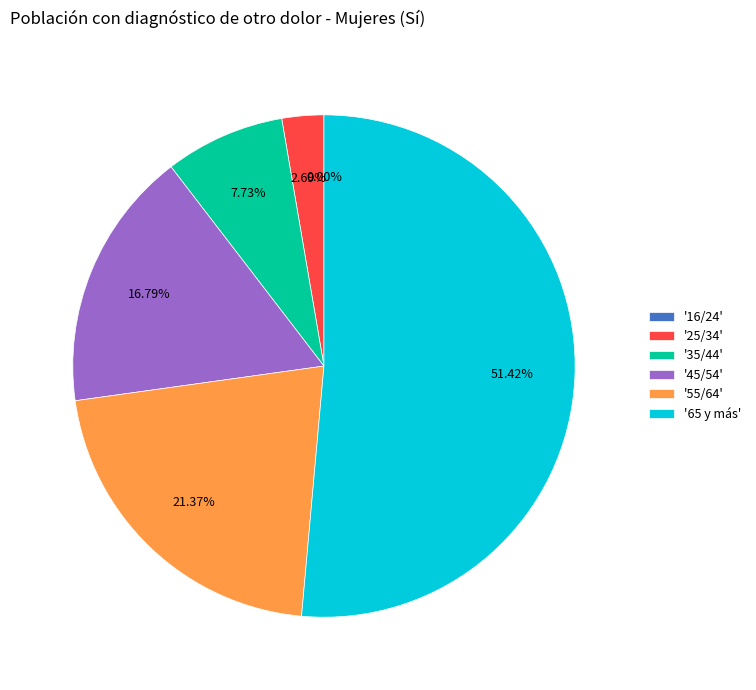

Is there any slice that represents more than half of the pie?

Yes